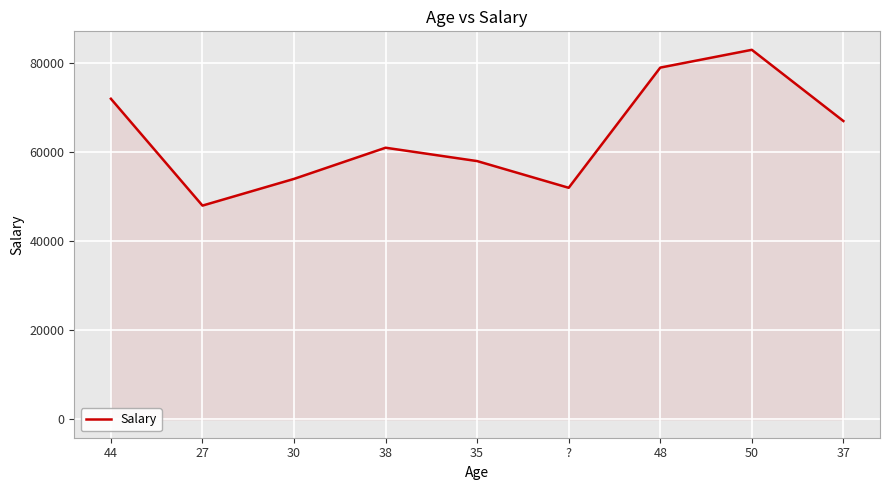

Does the chart have visible grid lines?

Yes